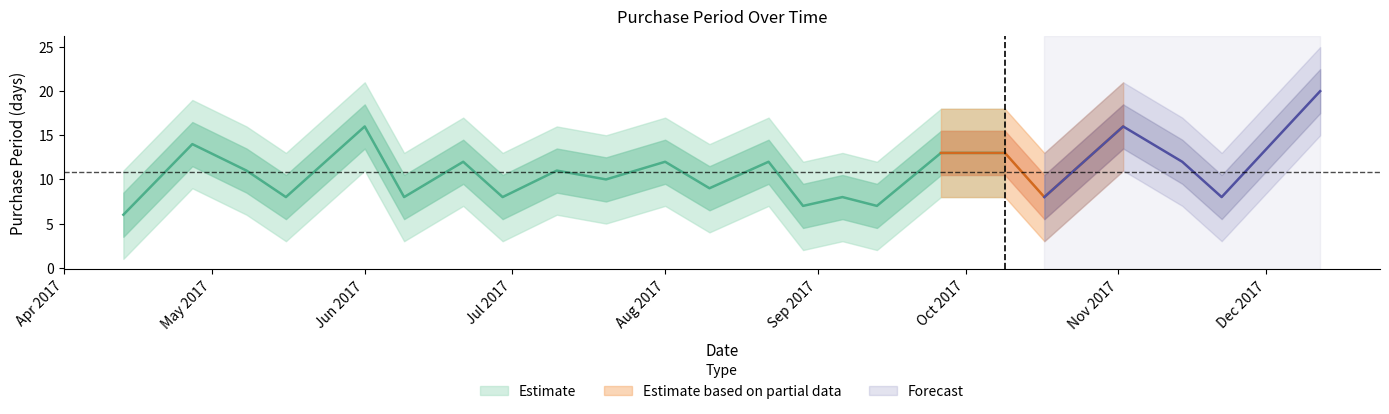

How many lines are shown in the chart?

1